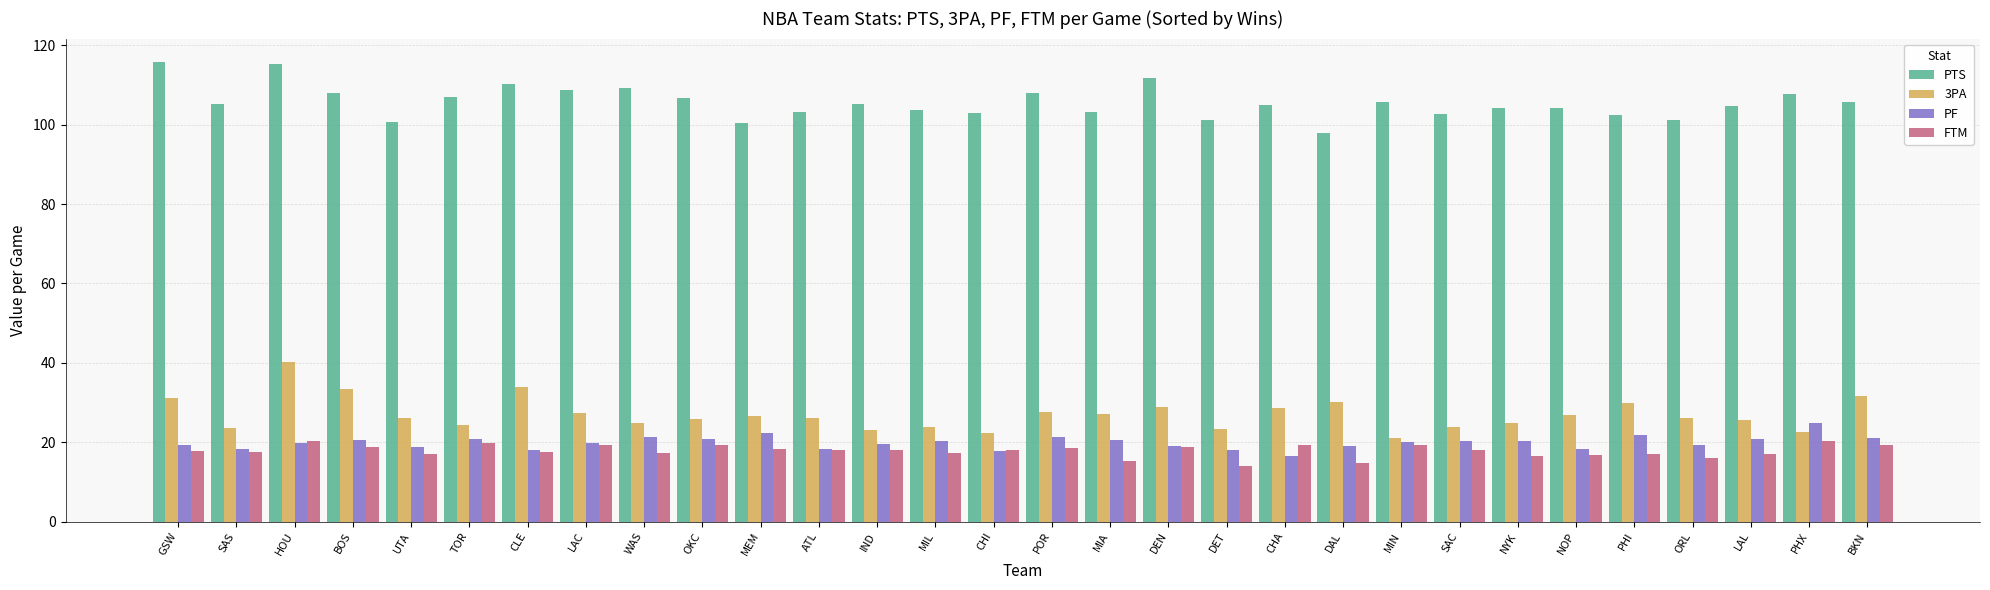

What is the difference between the second highest and second lowest values in the PTS series?

14.8